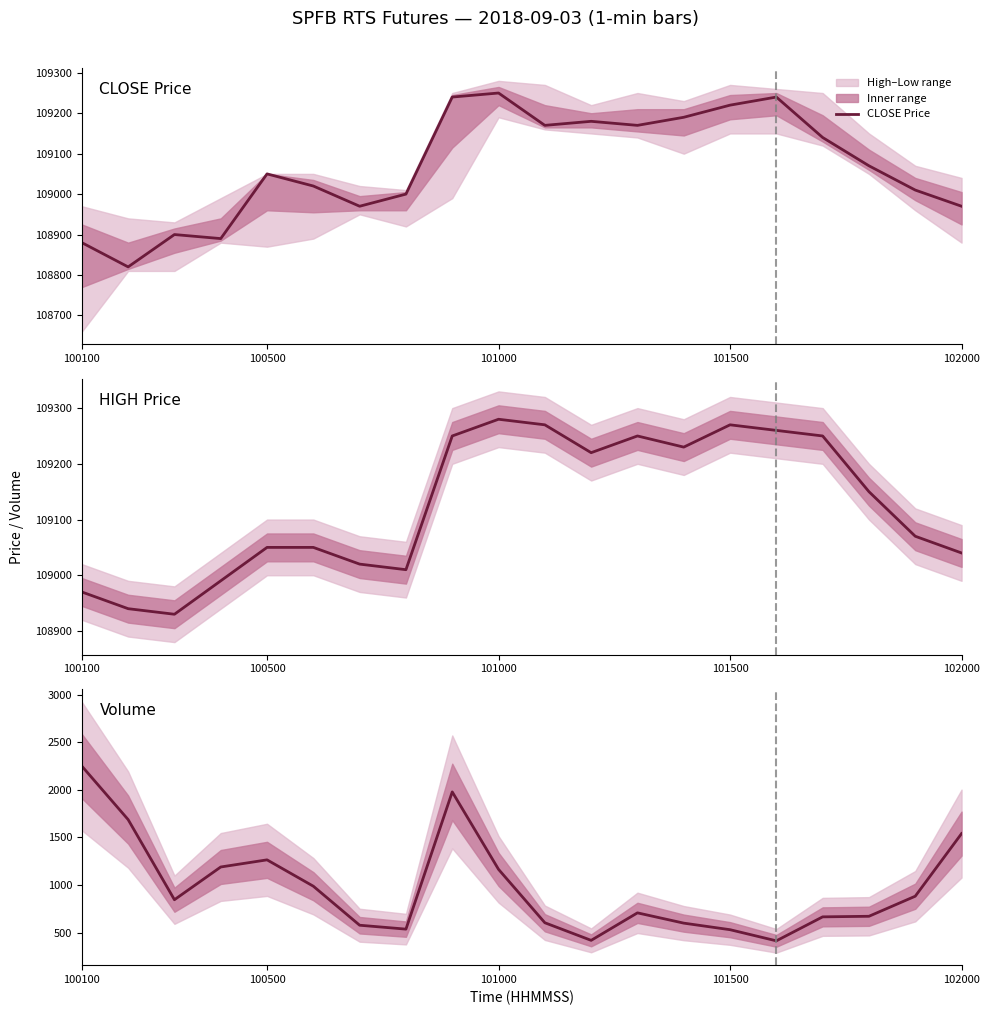

True or false: HIGH Price and CLOSE Price intersect in this chart.

False